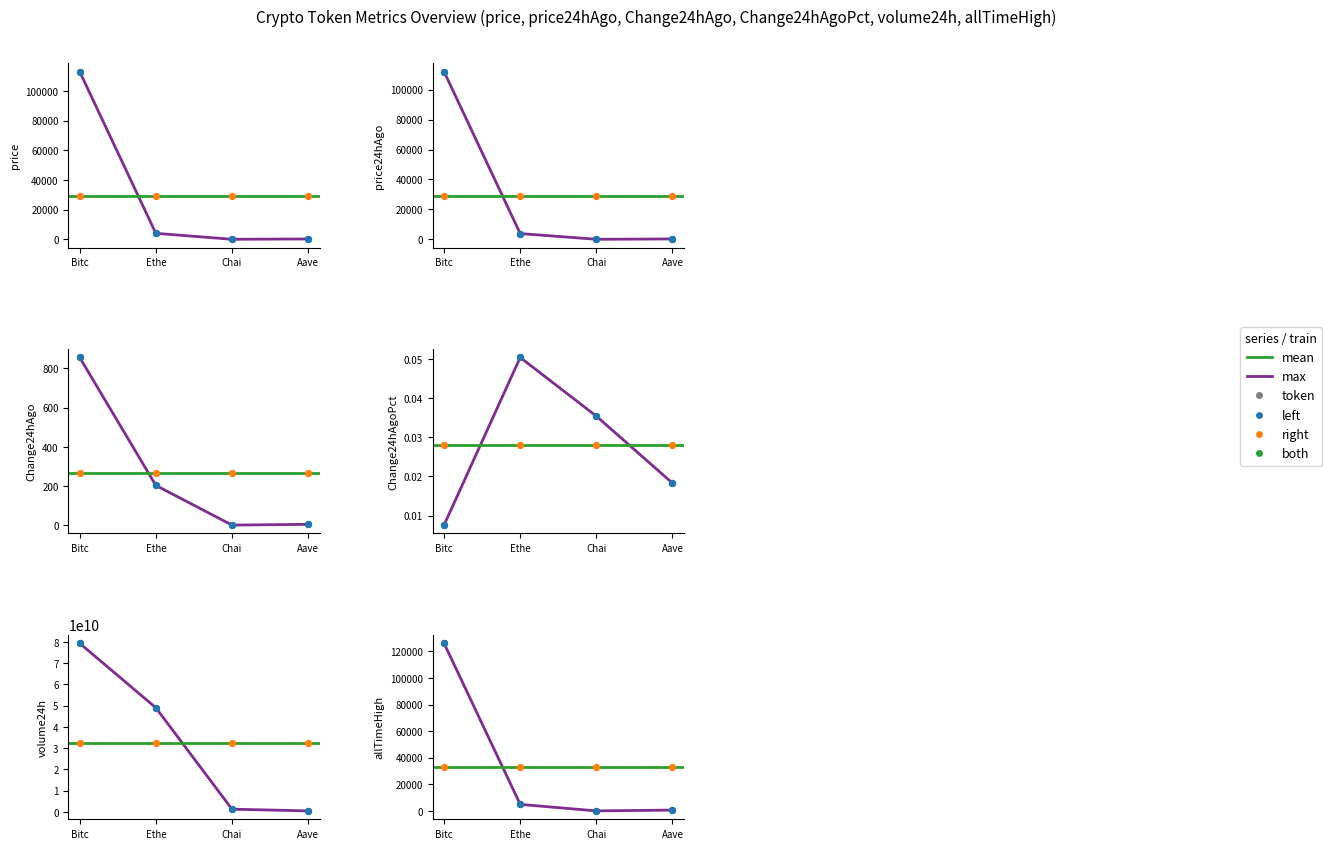

Which series reaches the minimum Y coordinate?

Change24hAgoPct